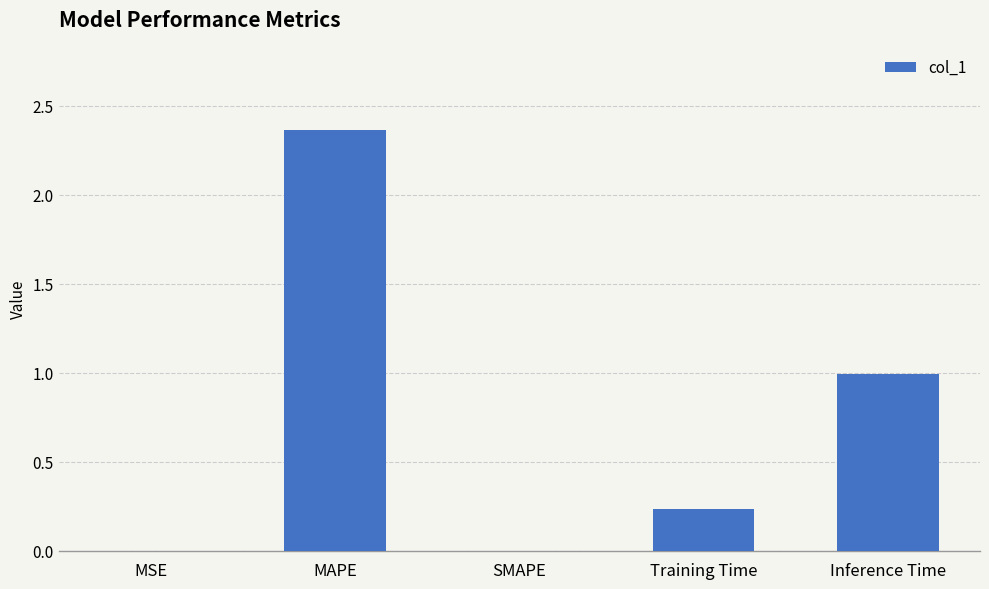

What is the change in value from SMAPE to Training Time?

+0.2